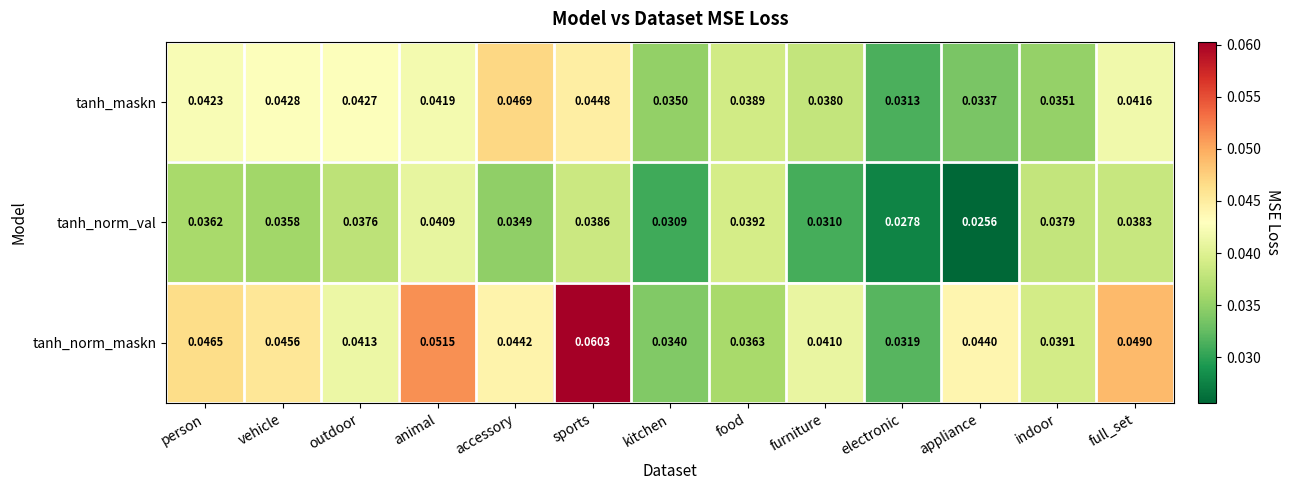

Is the value of tanh_norm_val at full_set greater than the value of tanh_norm_maskn at outdoor?

No